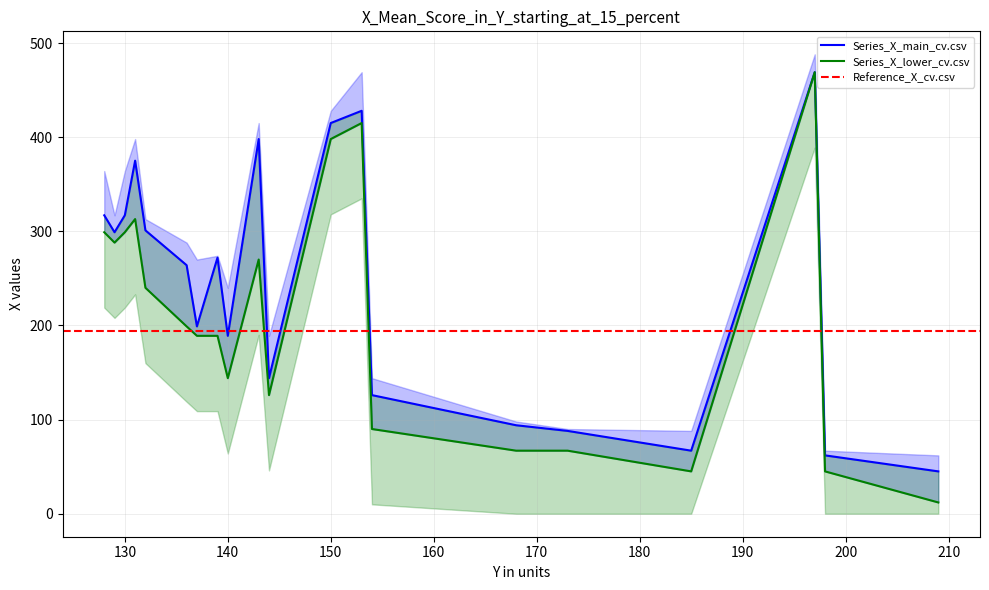

What is the sum of the X_values values at 130 and 144?

461